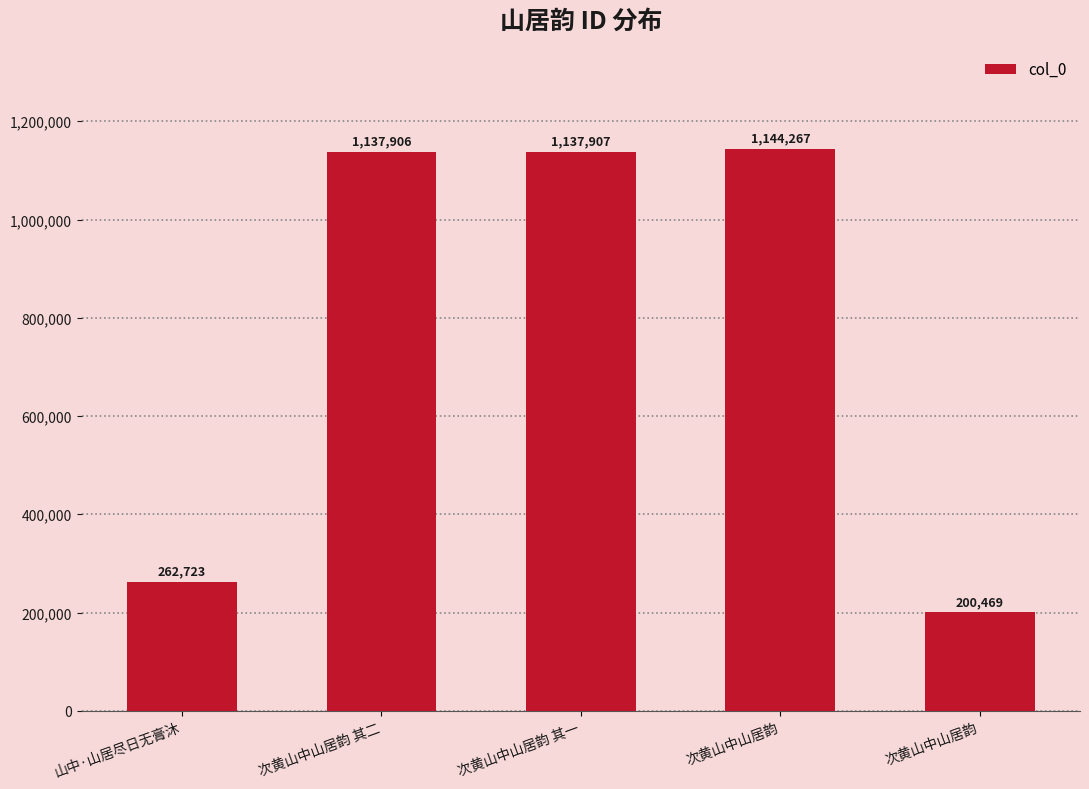

How many categories are shown in the chart?

5